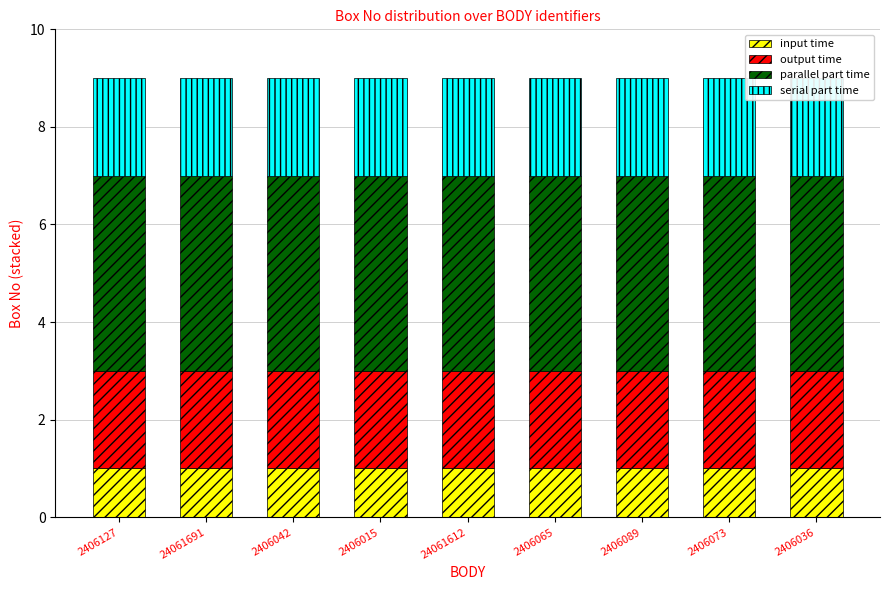

Rank the series by their maximum value, from lowest to highest.

input time, output time, serial part time, parallel part time